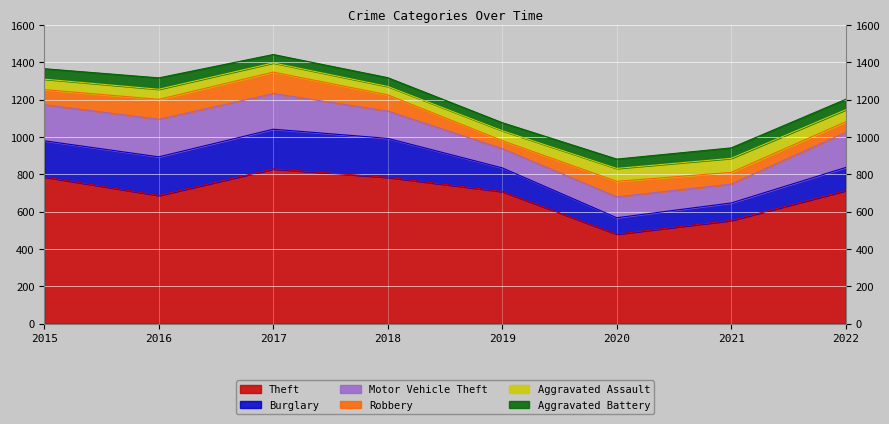

List the series in order of their peak value, highest first.

Theft, Burglary, Motor Vehicle Theft, Robbery, Aggravated Assault, Aggravated Battery